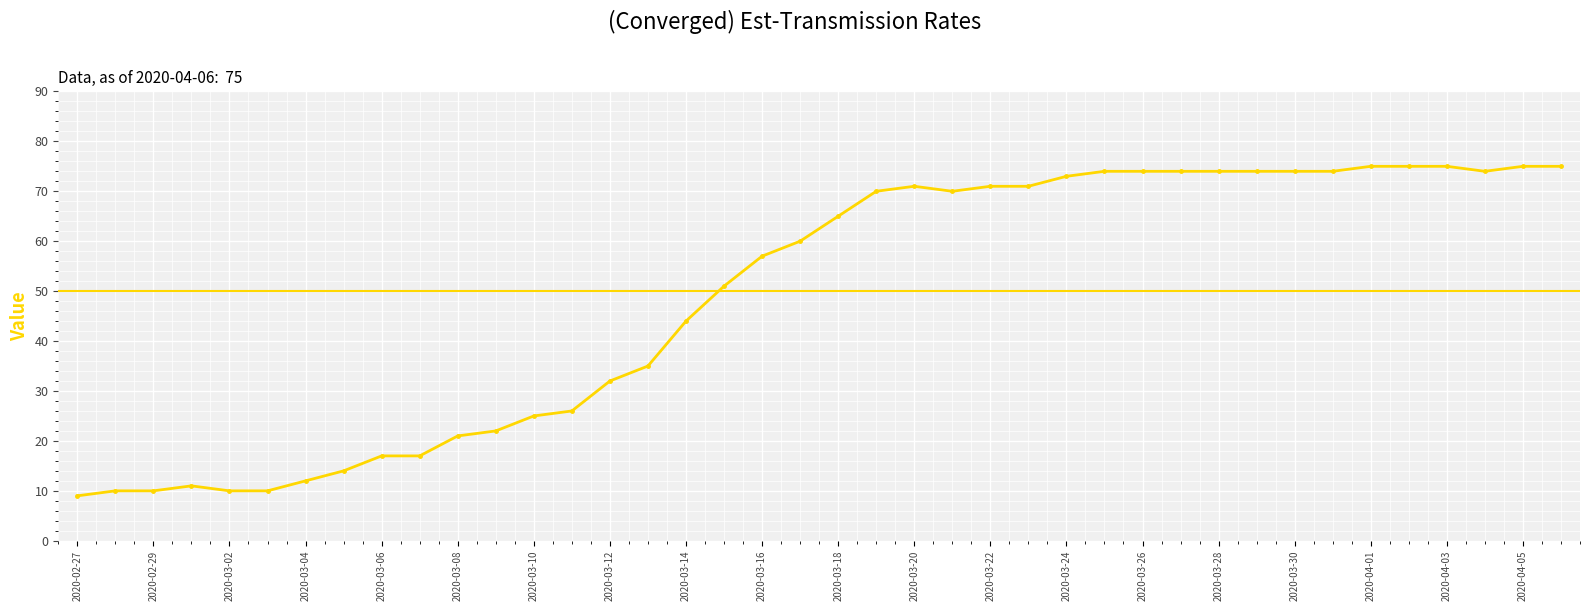

What is the maximum value shown in the chart?

75